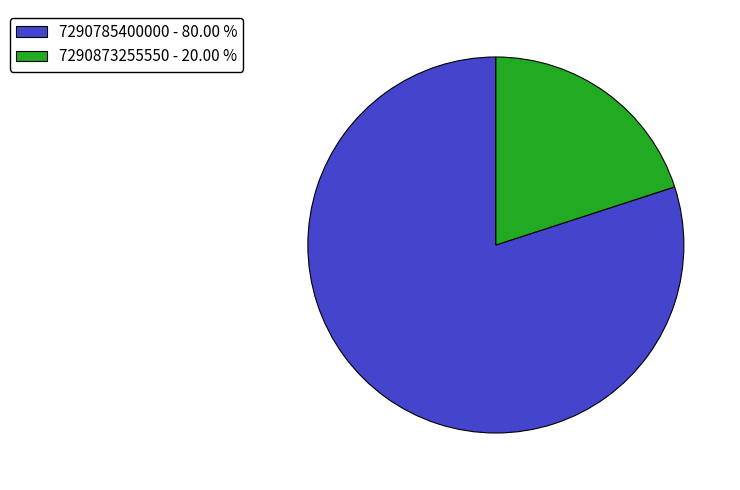

Between 7290873255550 - 20.00 % and 7290785400000 - 80.00 %, which is larger?

7290785400000 - 80.00 %